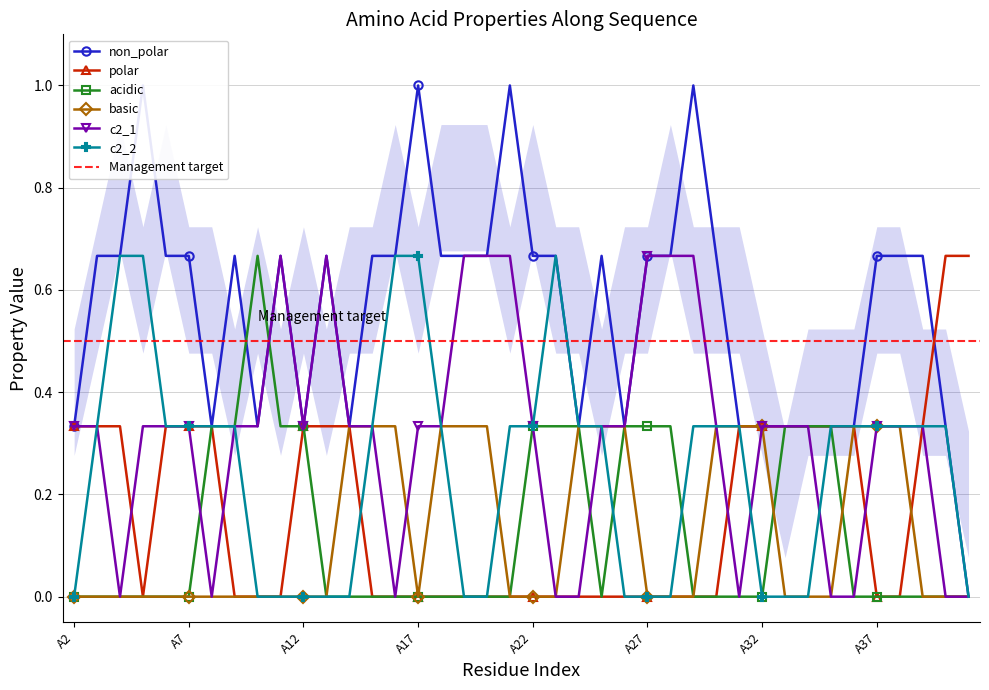

True or false: c2_2 has more than 0 interior local peaks.

True